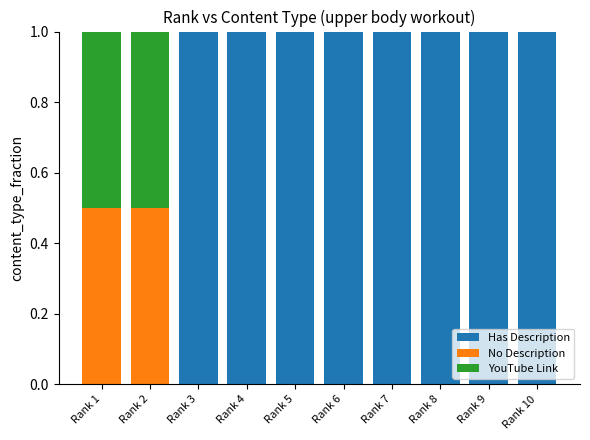

What is the total value across all series at Rank 3?

1.0